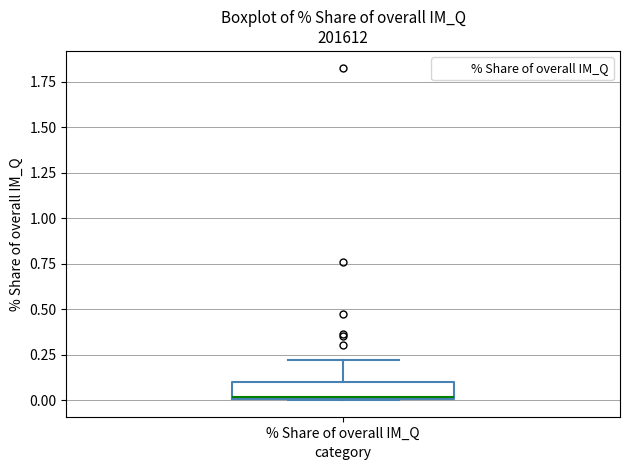

Where is the lower edge of the box for % Share of overall IM_Q on the y-axis? The values are not printed on the chart, so give them approximately, as read against the axis.

0.0